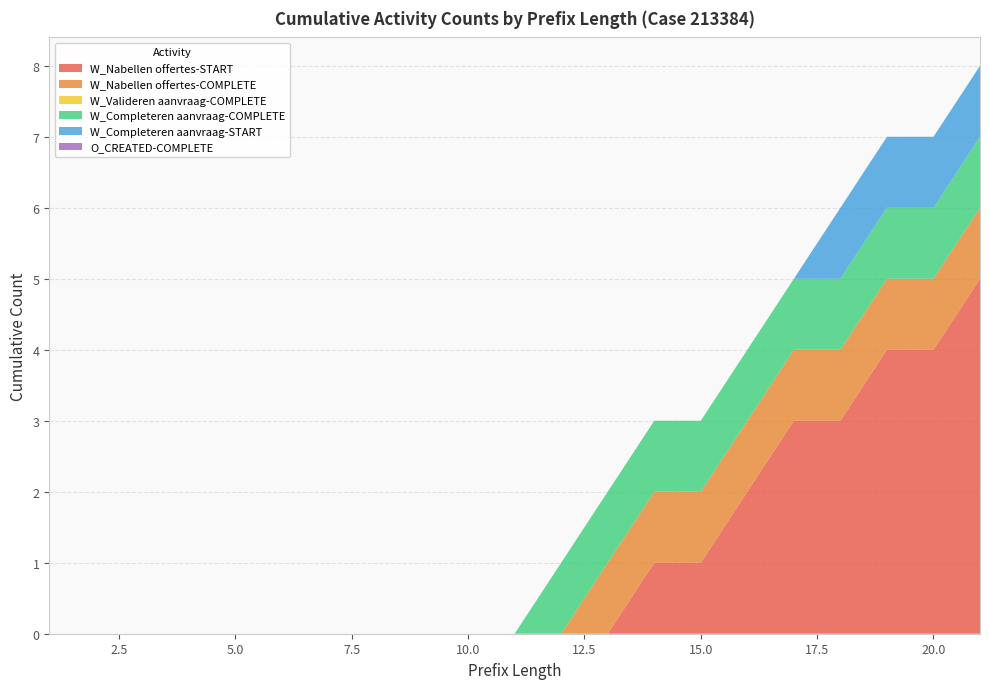

Reading right to left, transcribe all the data shown in this chart.

W_Nabellen offertes-START: 5	4	4	3	3	2	1	1	0	0	0	0	0	0	0	0	0	0	0	0	0
W_Nabellen offertes-COMPLETE: 1	1	1	1	1	1	1	1	1	0	0	0	0	0	0	0	0	0	0	0	0
W_Valideren aanvraag-COMPLETE: 0	0	0	0	0	0	0	0	0	0	0	0	0	0	0	0	0	0	0	0	0
W_Completeren aanvraag-COMPLETE: 1	1	1	1	1	1	1	1	1	1	0	0	0	0	0	0	0	0	0	0	0
W_Completeren aanvraag-START: 1	1	1	1	0	0	0	0	0	0	0	0	0	0	0	0	0	0	0	0	0
O_CREATED-COMPLETE: 0	0	0	0	0	0	0	0	0	0	0	0	0	0	0	0	0	0	0	0	0